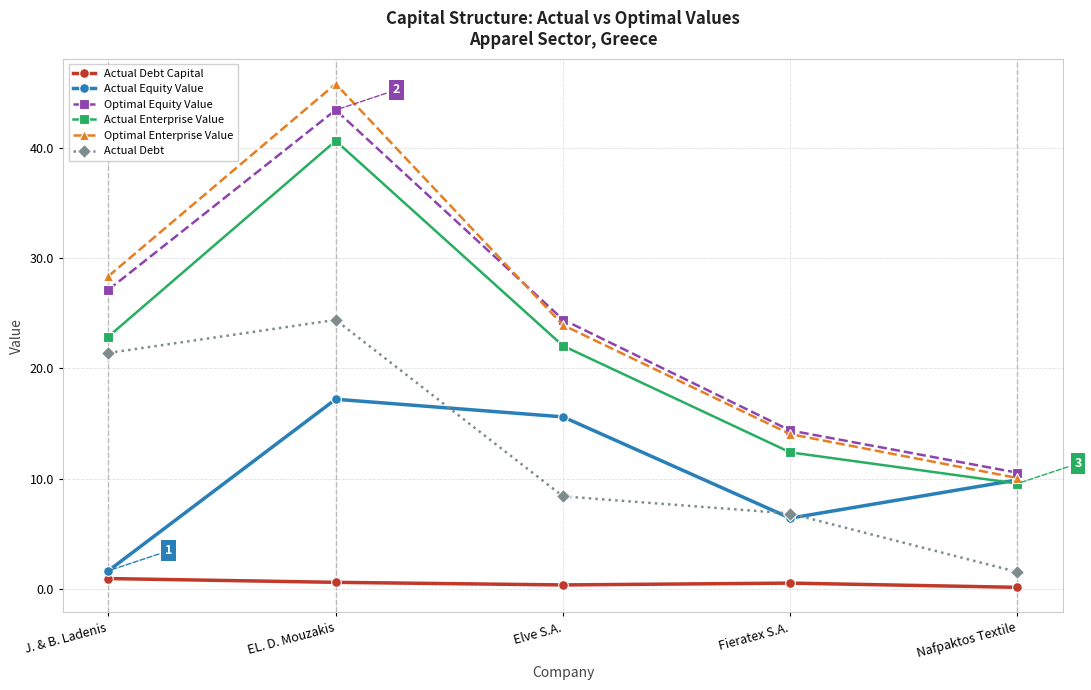

Which series has the largest range (max minus min)?

Optimal Enterprise Value